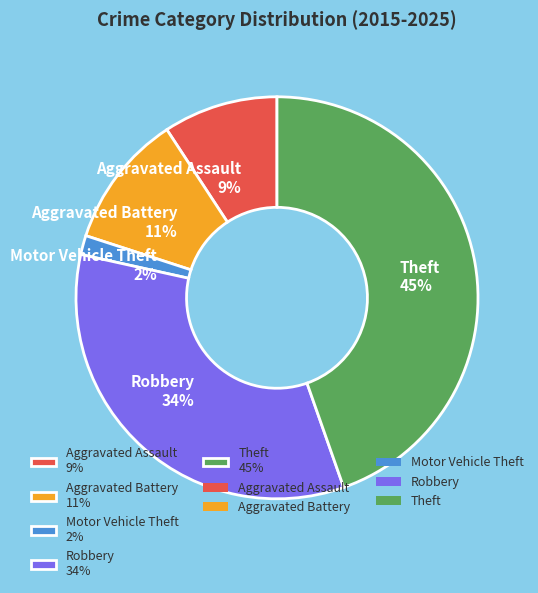

Is there a majority slice in this chart?

No